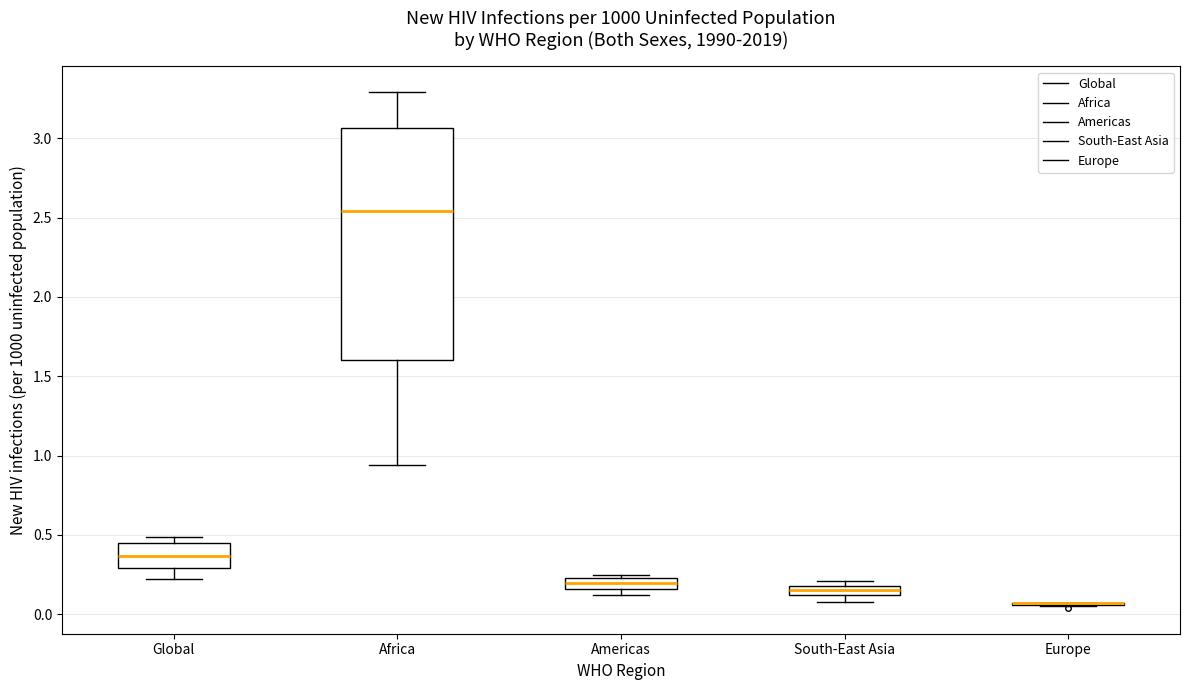

Where does the median line of the box for South-East Asia sit on the y-axis? The values are not printed on the chart, so give them approximately, as read against the axis.

0.15